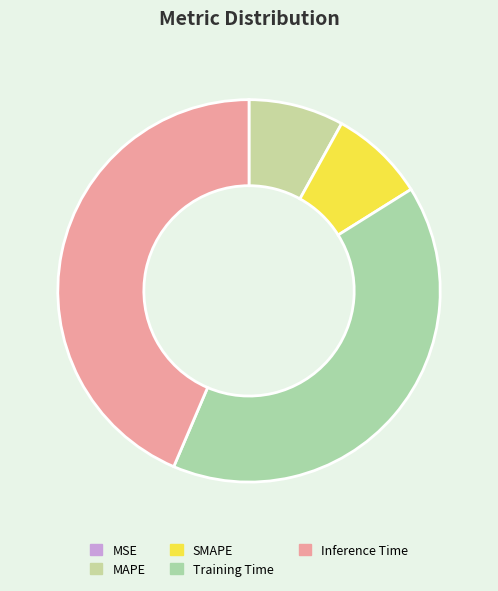

To the nearest percent, what portion does Inference Time represent?

44%